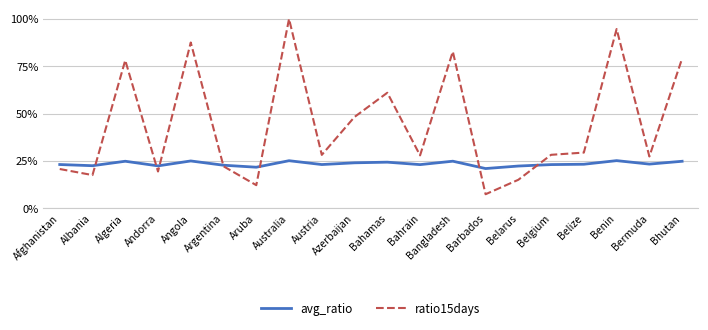

Between Austria and Bahamas, which series saw the biggest shift?

ratio15days